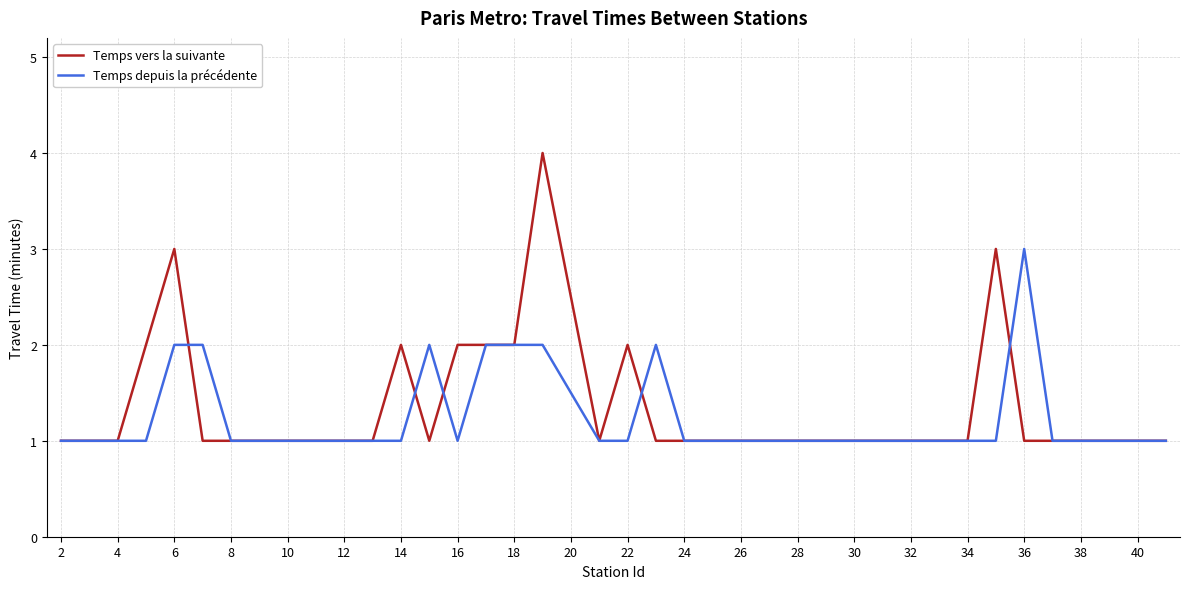

List the series in order of their peak value, lowest first.

Temps depuis la précédente, Temps vers la suivante